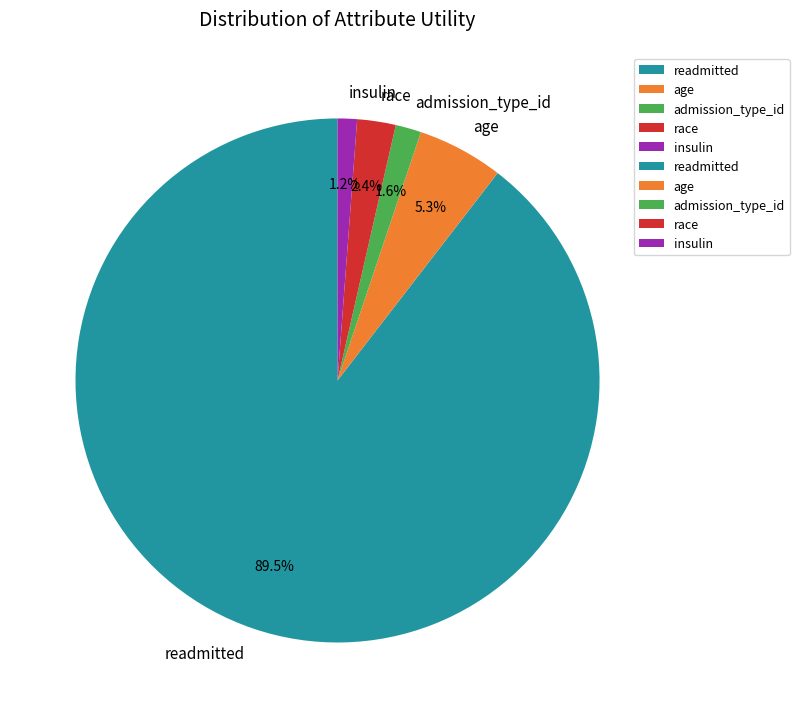

Approximately how many times larger is the value at admission_type_id compared to insulin?

1.3